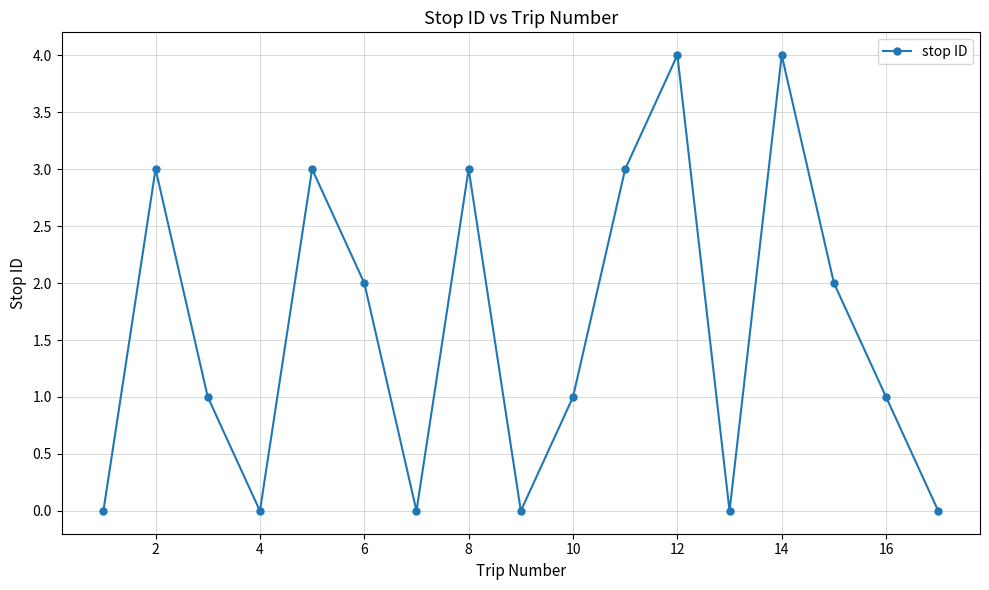

Count the number of categories in the chart.

17